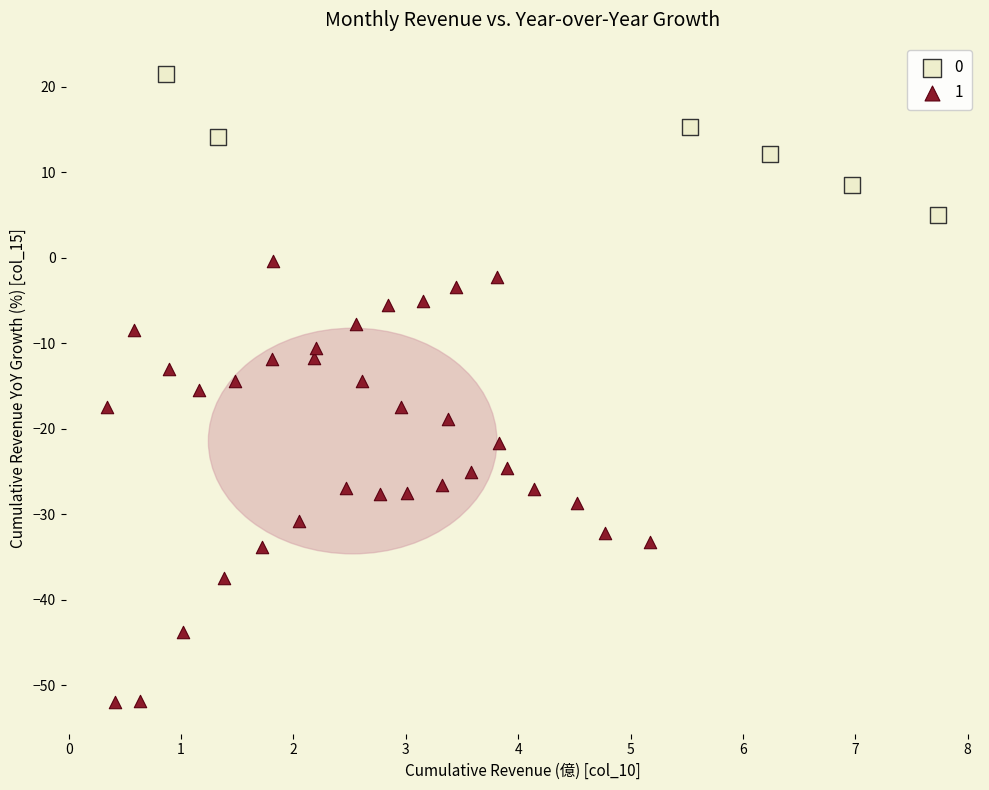

Which series has the largest Y range (max minus min)?

1